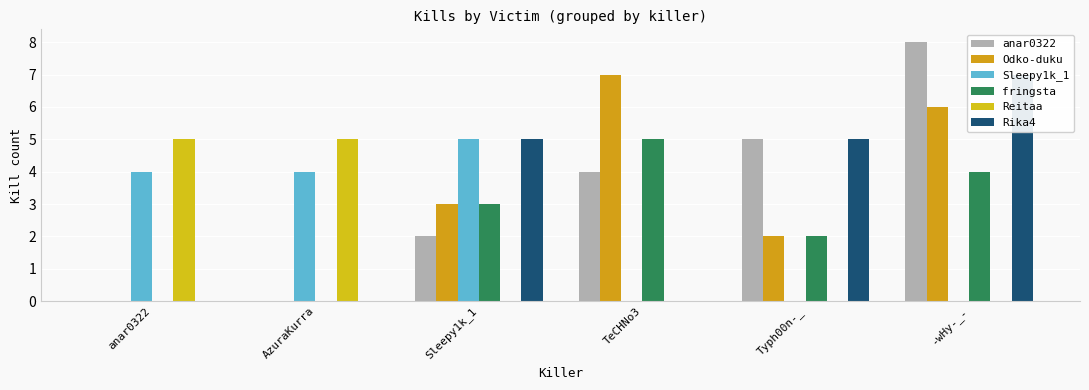

At how many categories does at least one series exceed 2?

6